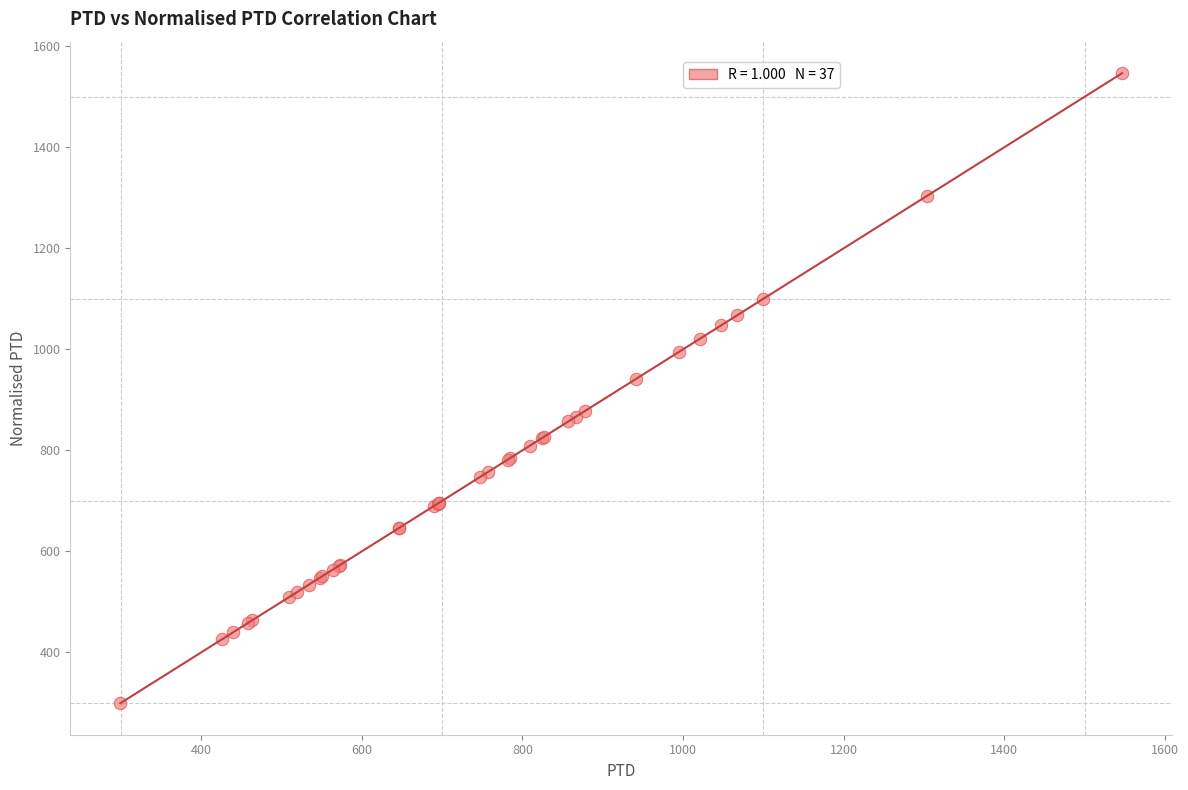

What Y value in the scatter plot is closest to 922?

941.7